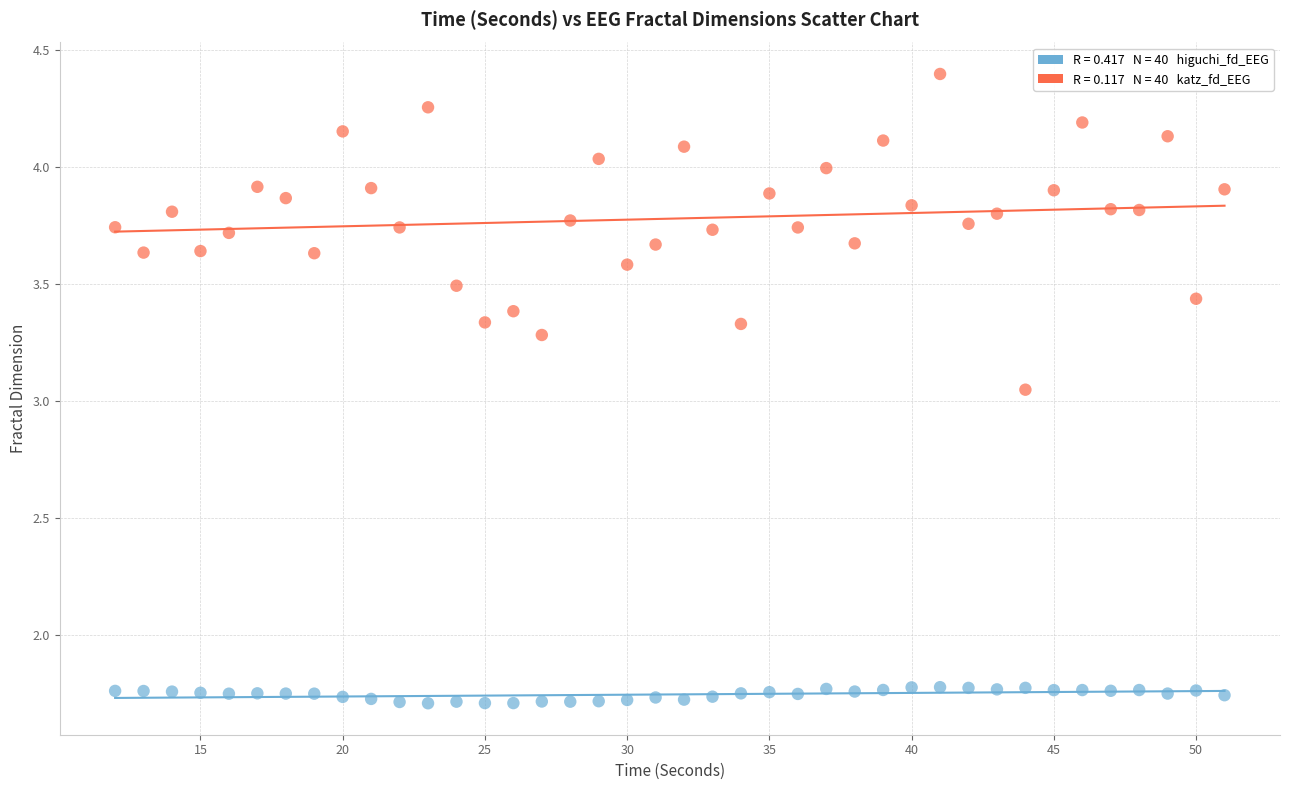

Across all data points, what is the range of Y values (max minus min)?

2.7